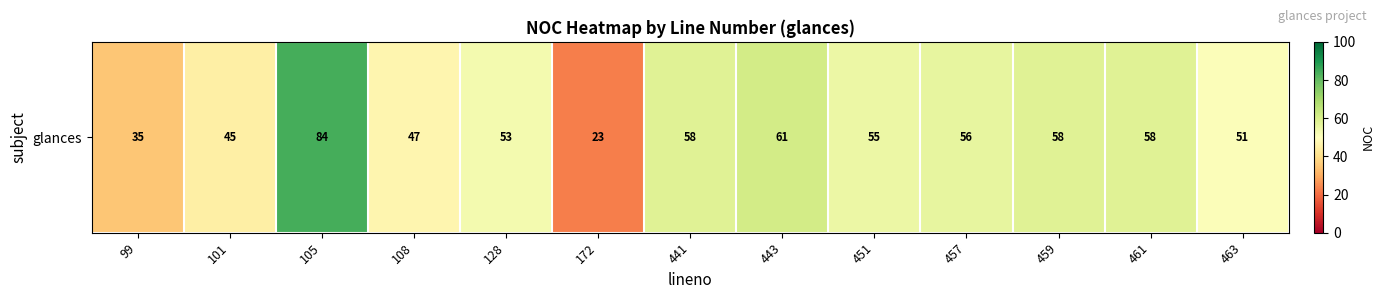

Where does the data first go above 55?

105